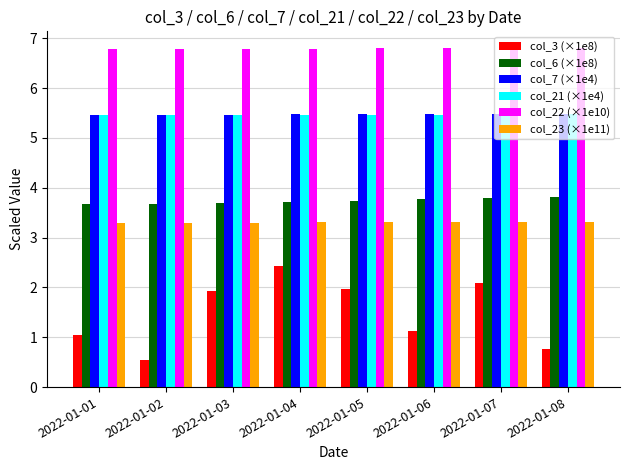

What is the greatest value displayed?

6.8